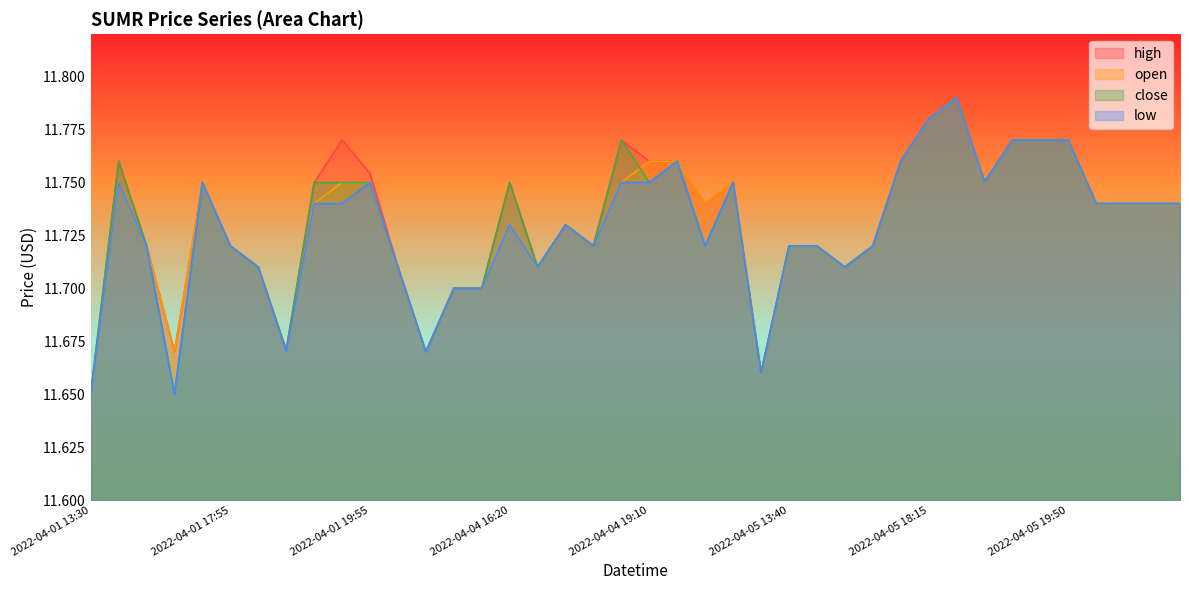

Count the high values in the range 11 to 12.

40